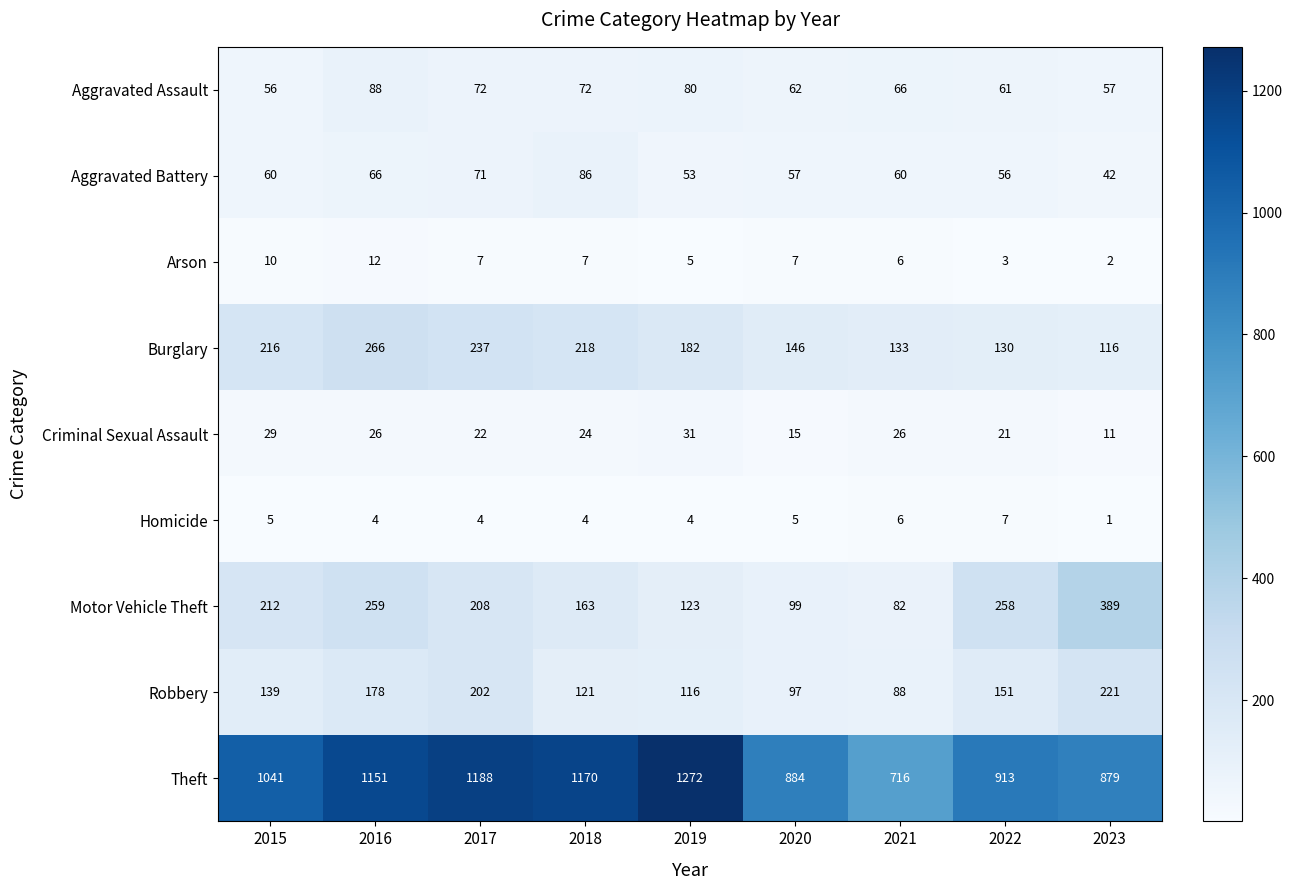

At how many categories does at least one series exceed 222?

9